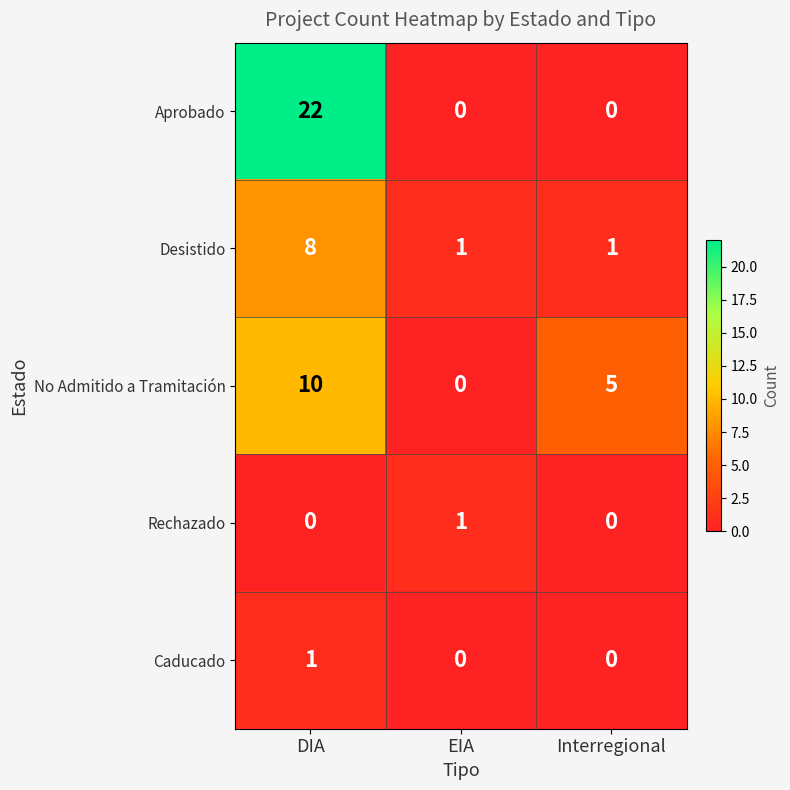

The value of Aprobado at EIA is 0. True or false?

True